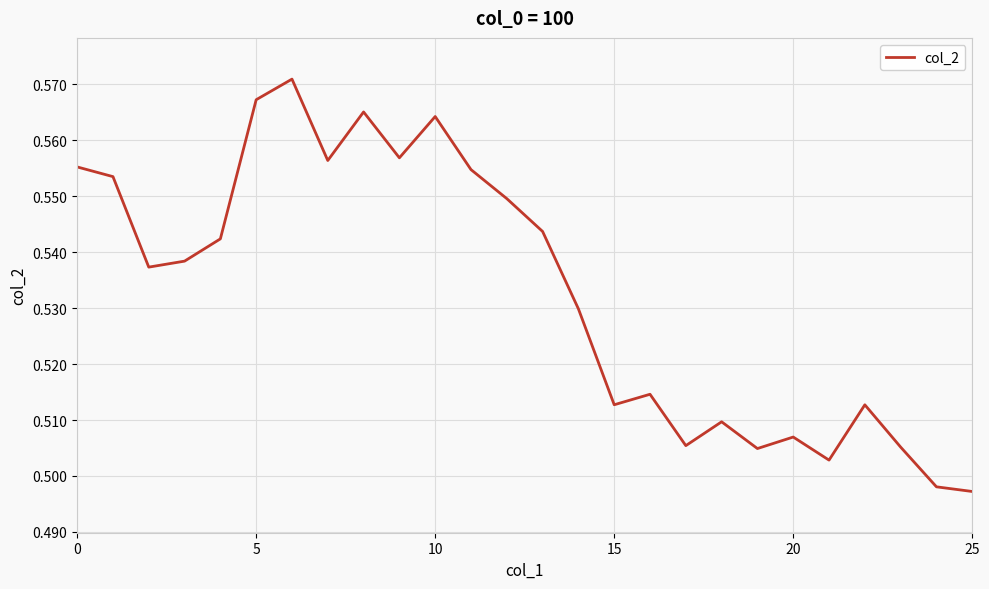

Does the chart display data point markers on the line(s)?

No